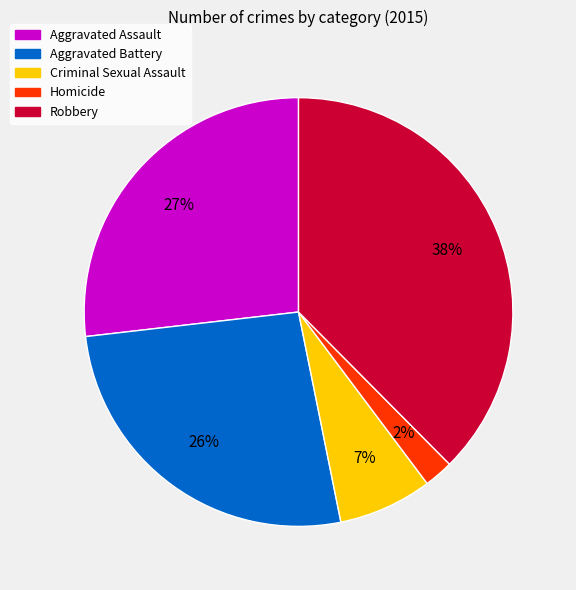

Which slice is the largest?

Robbery